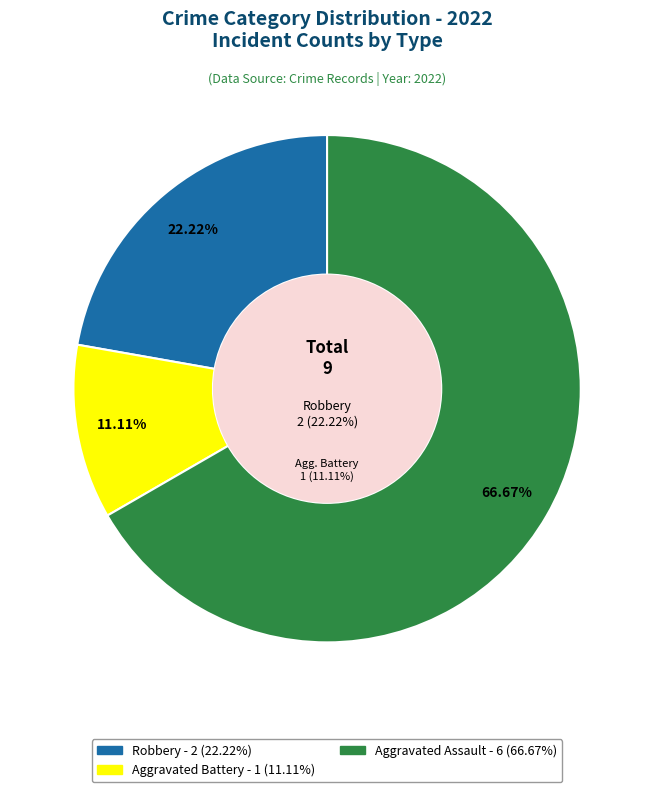

What percentage is NOT represented by Aggravated Assault?

33.3%